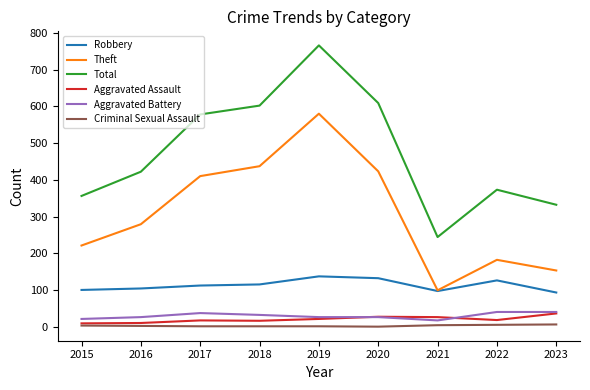

What is the maximum value shown in the chart?

766